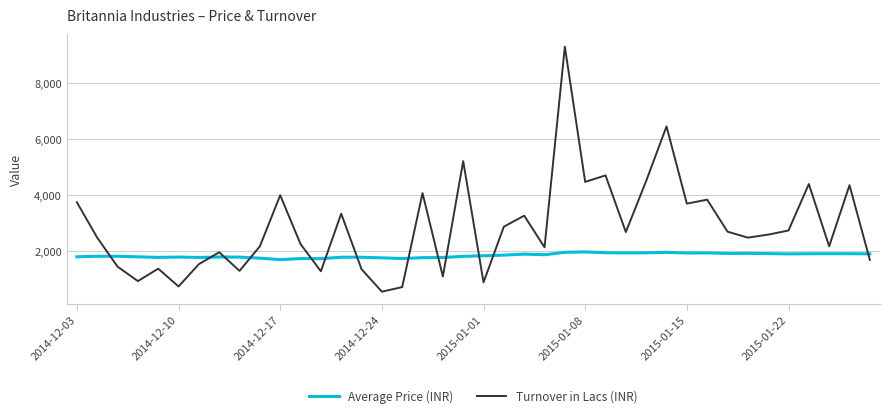

True or false: Turnover in Lacs (INR) and Average Price (INR) cross at least once.

True